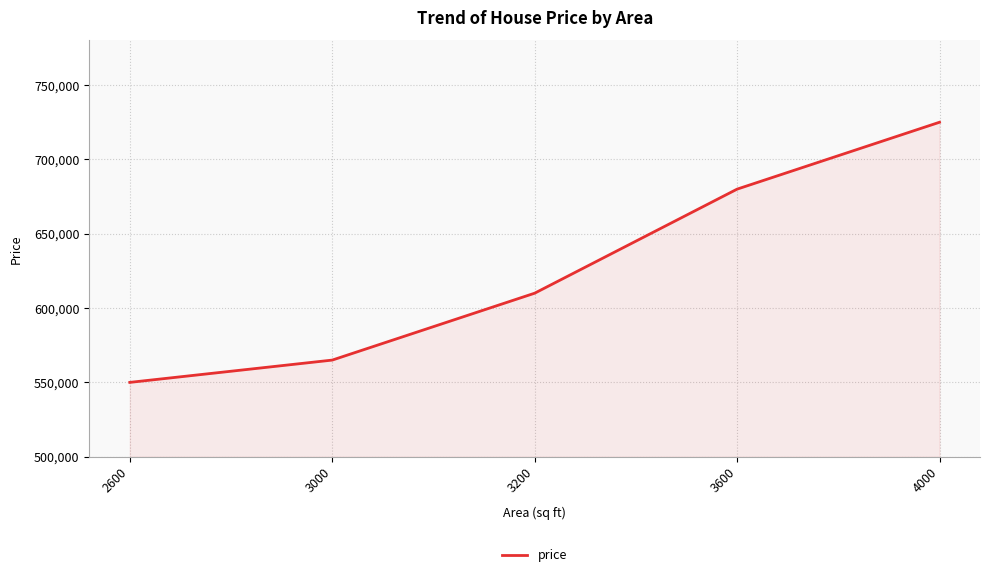

Reading right to left, extract all data points from this chart.

725000	680000	610000	565000	550000